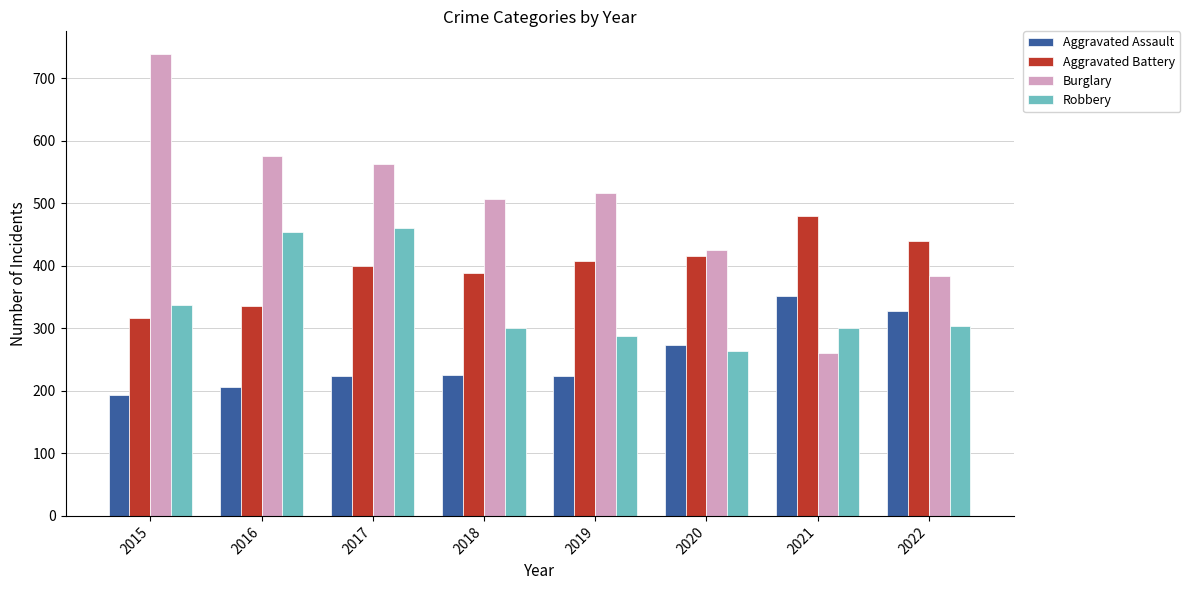

How many bars are there in total?

32